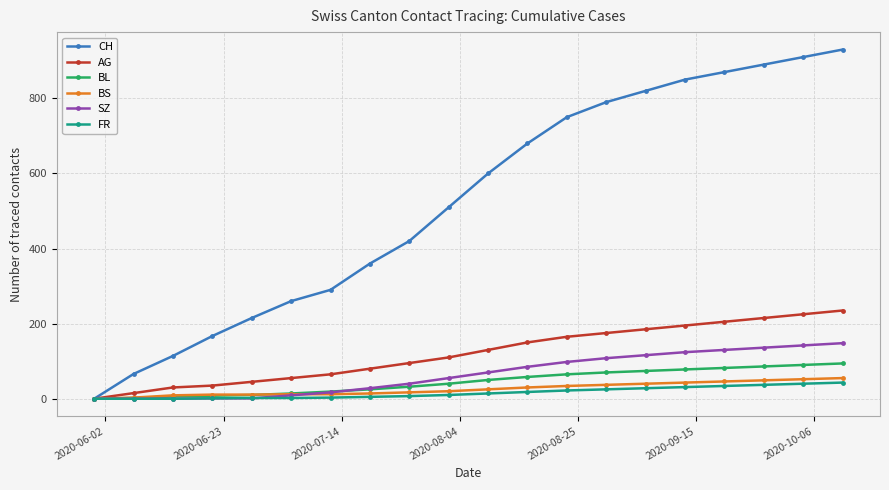

What is the maximum value shown in the chart?

930